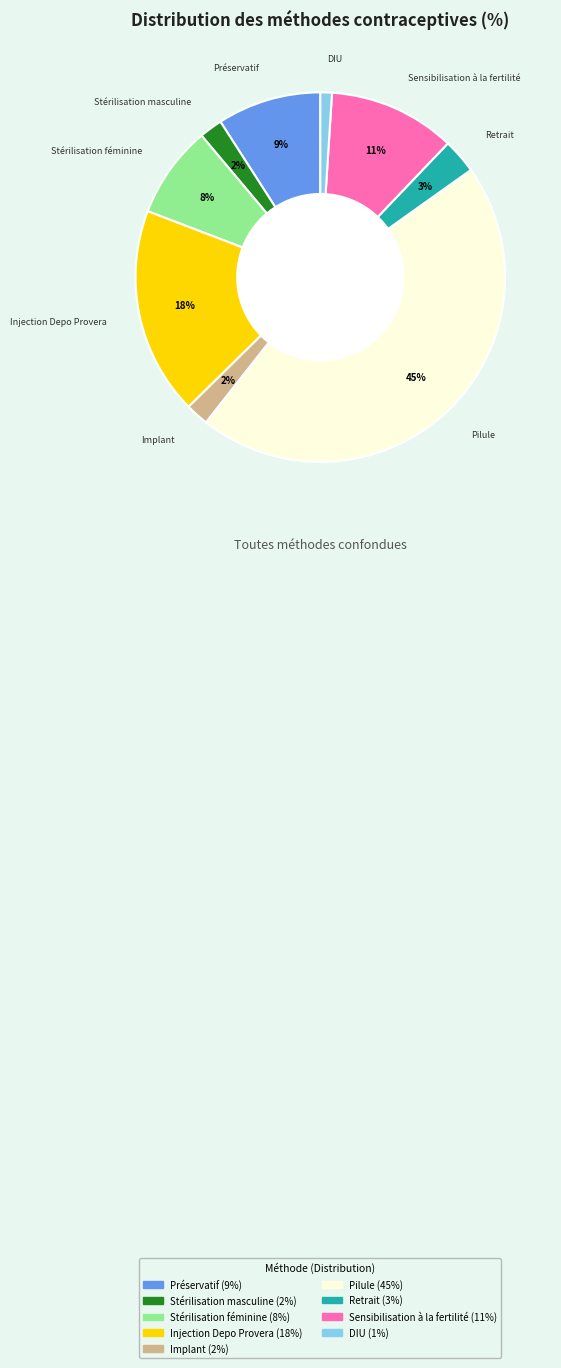

To the nearest percent, what portion does Injection Depo Provera represent?

18%